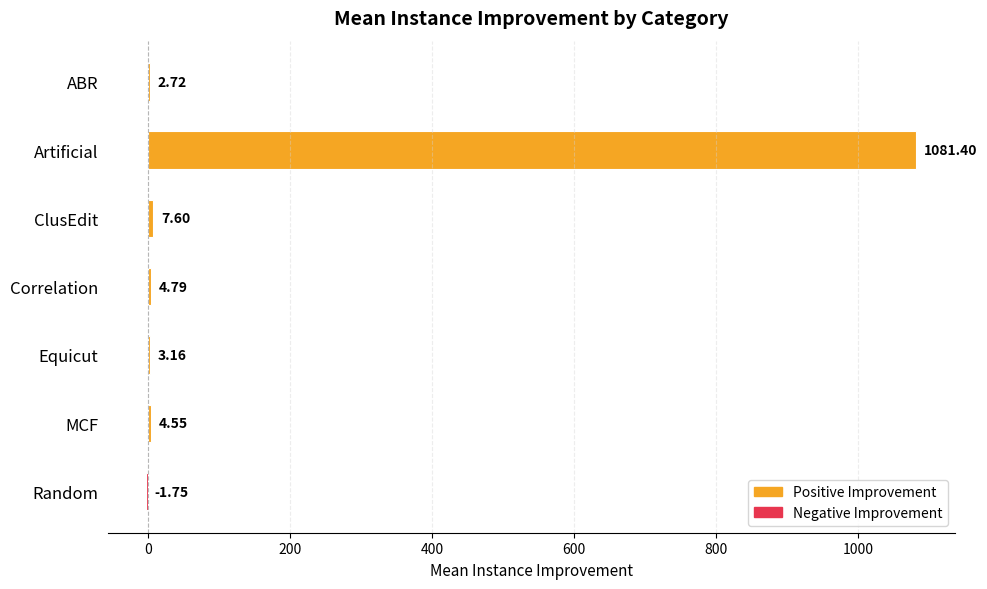

Approximately how many times larger is the value at Artificial compared to ClusEdit?

142.3